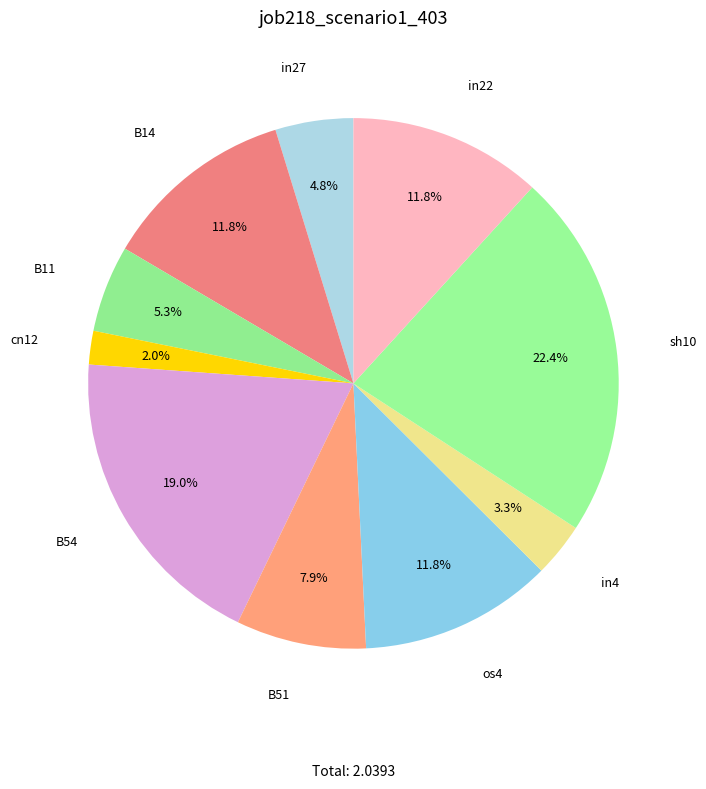

How many slices are in this pie chart?

10